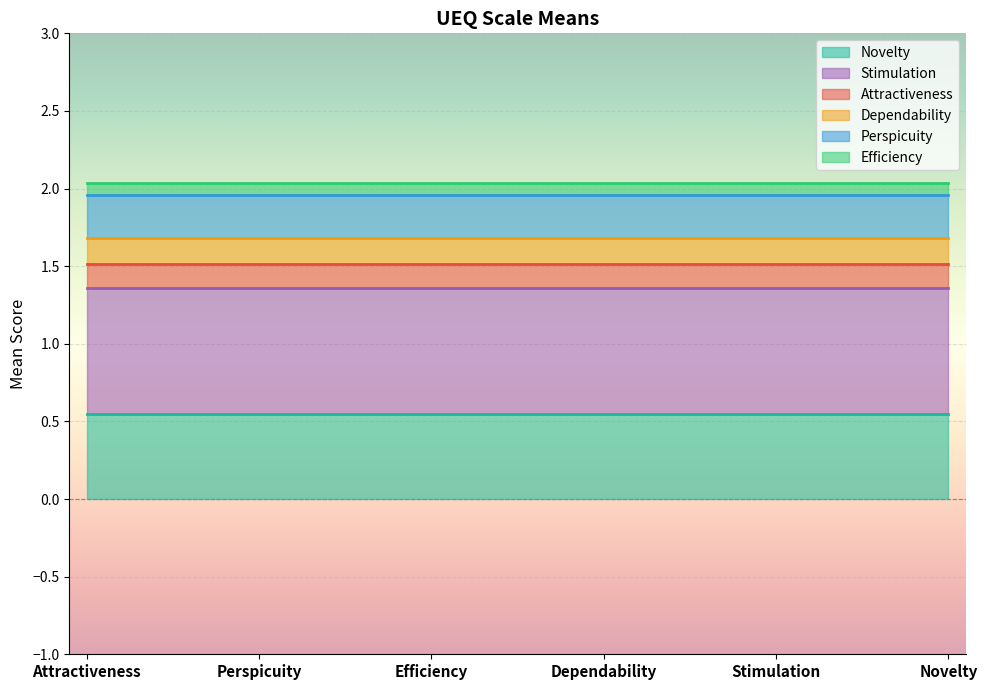

True or false: Novelty and Perspicuity intersect in this chart.

False